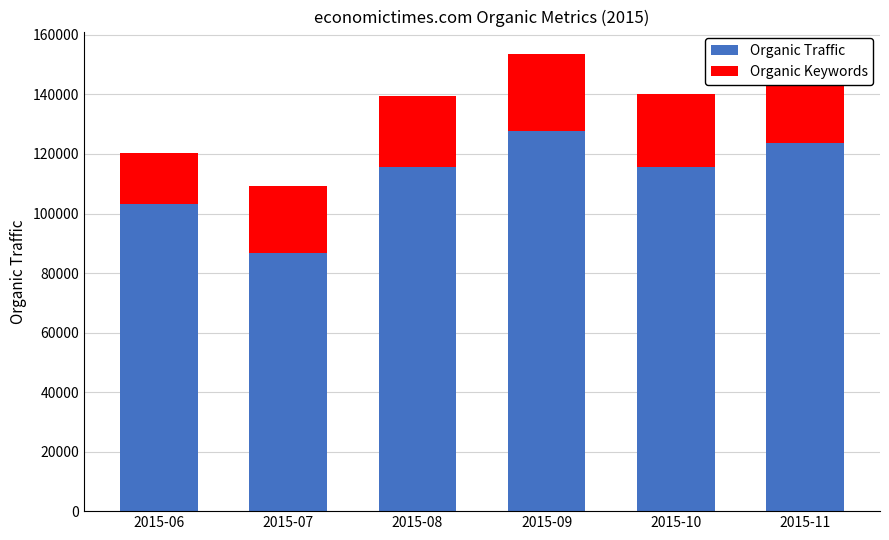

What is the maximum value for Organic Traffic?

127891.0